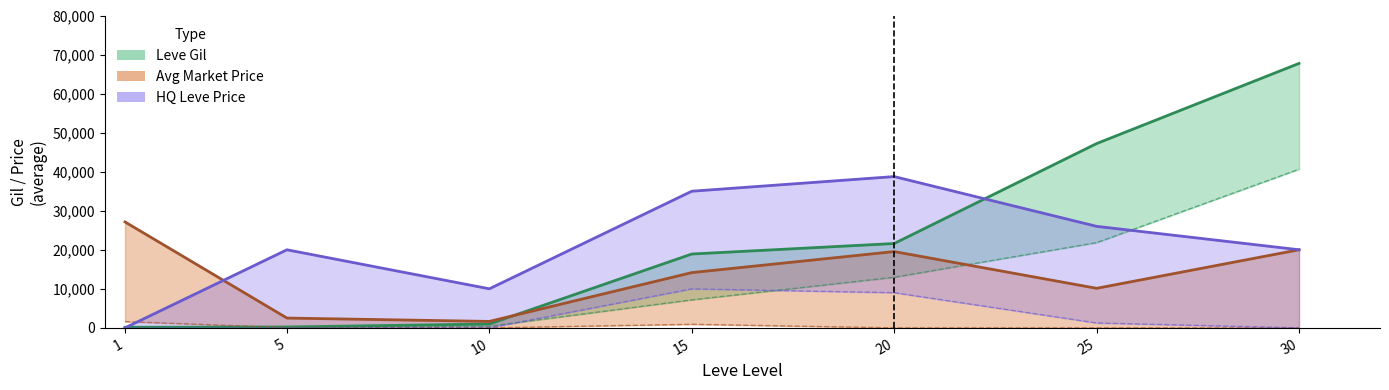

Is it true that LevePriceHQ equals 0 at 1?

True